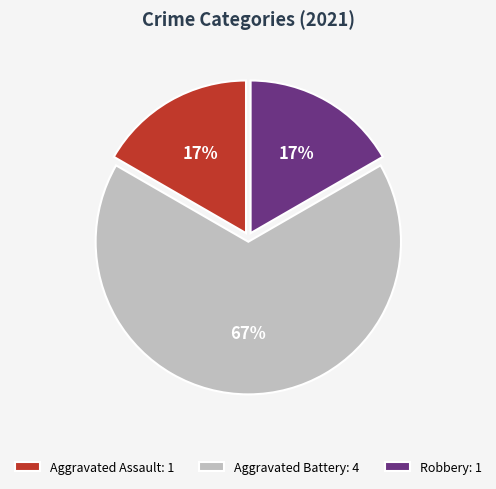

True or false: Robbery accounts for 26% of the total.

False